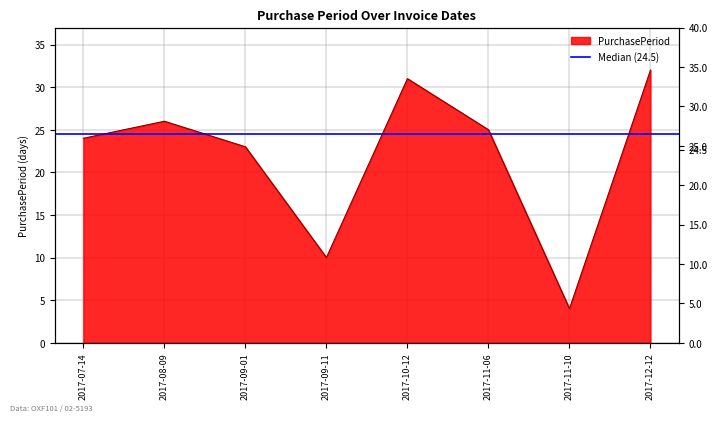

At which label does the data first exceed 25?

2017-08-09